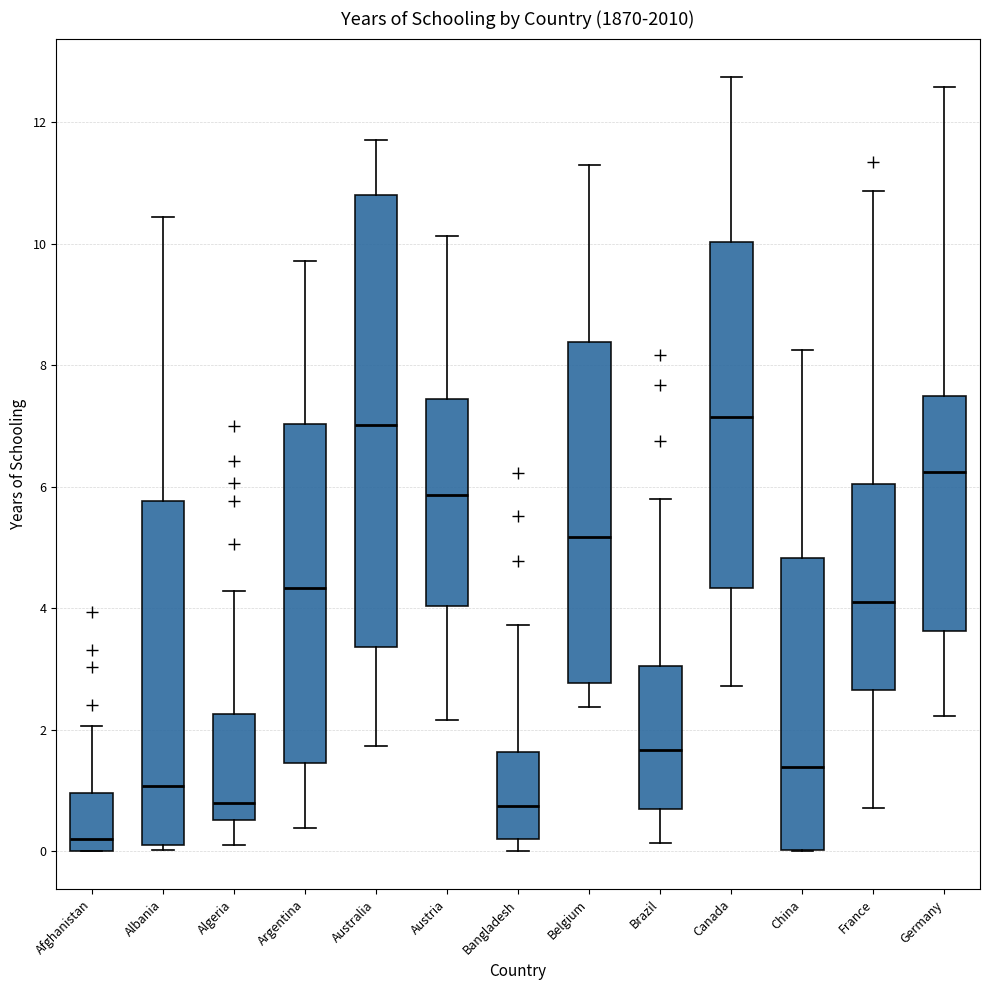

Comparing the boxes themselves (not the whiskers), which one is the tallest?

Australia